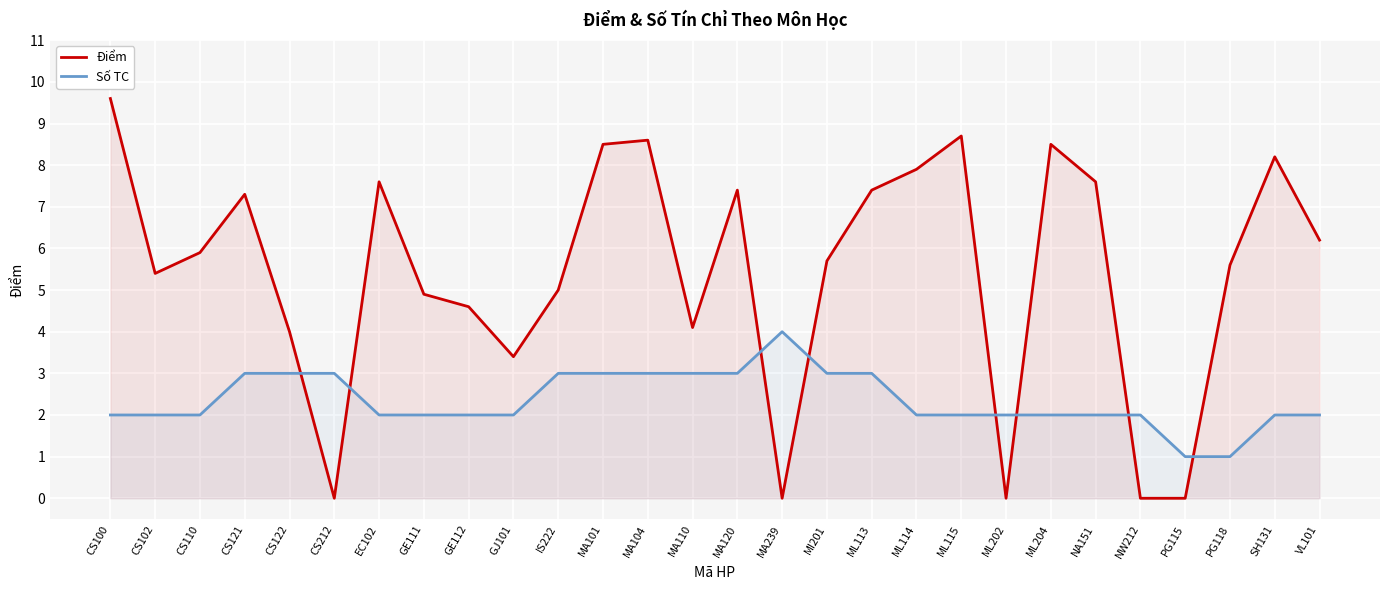

True or false: Số TC and Điểm intersect in this chart.

True